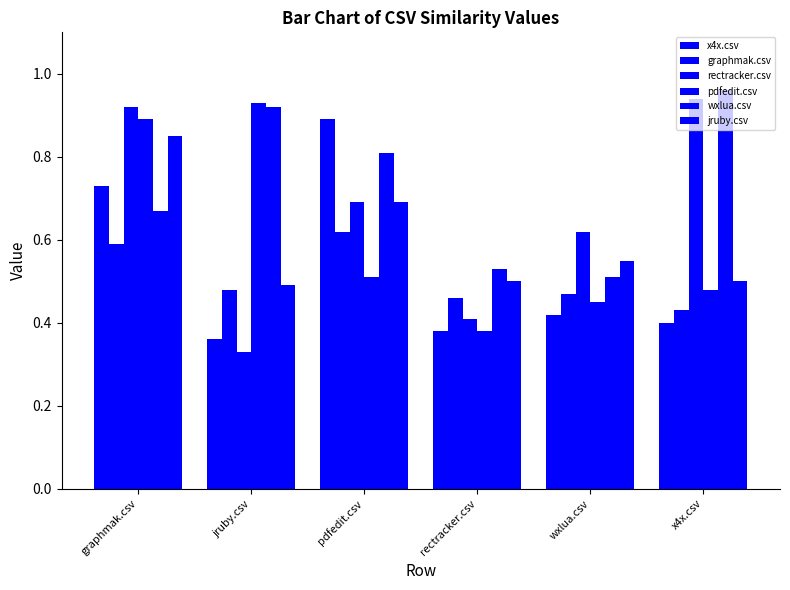

How many bars are there in each group?

6